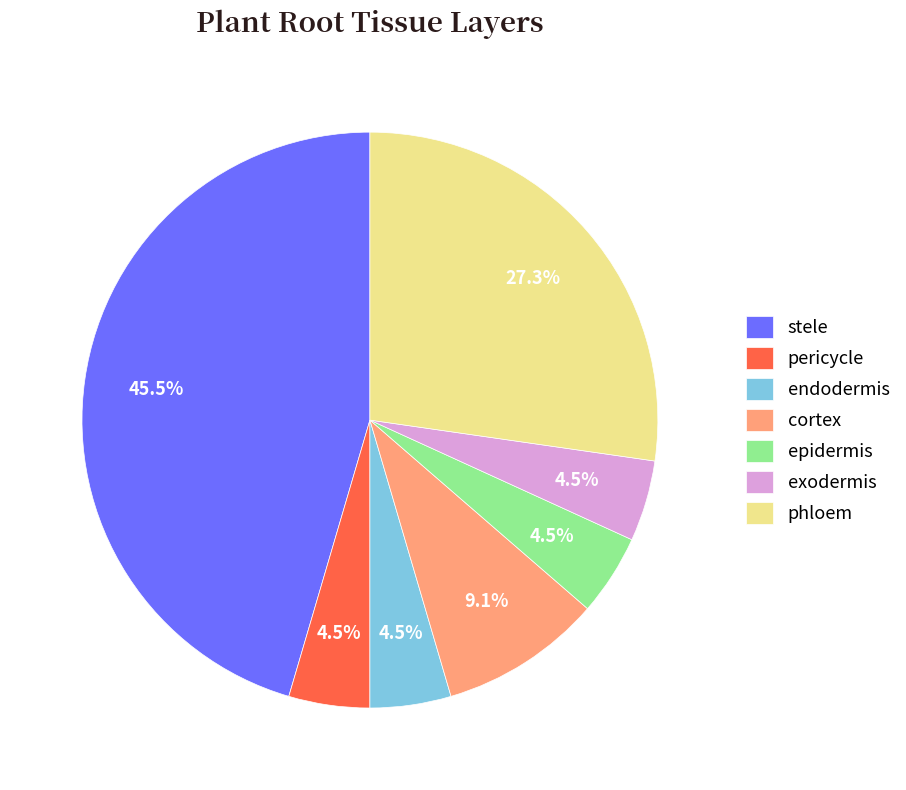

To the nearest percent, what is the difference between the endodermis and cortex slice percentages?

5%